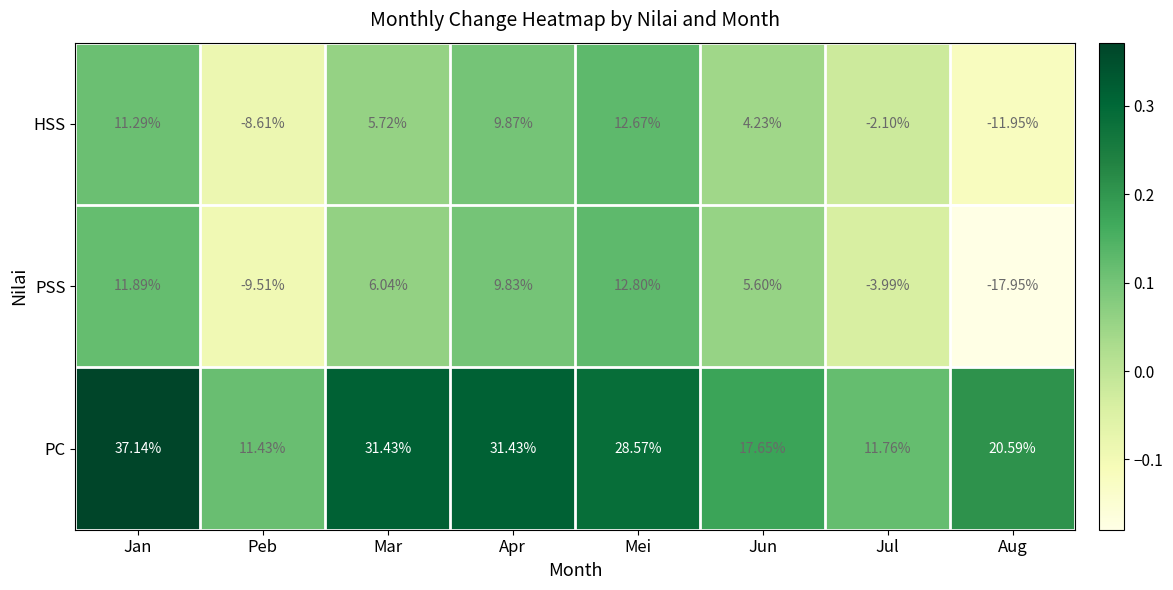

Rank the categories by PSS value from lowest to highest.

Aug, Peb, Jul, Jun, Mar, Apr, Jan, Mei